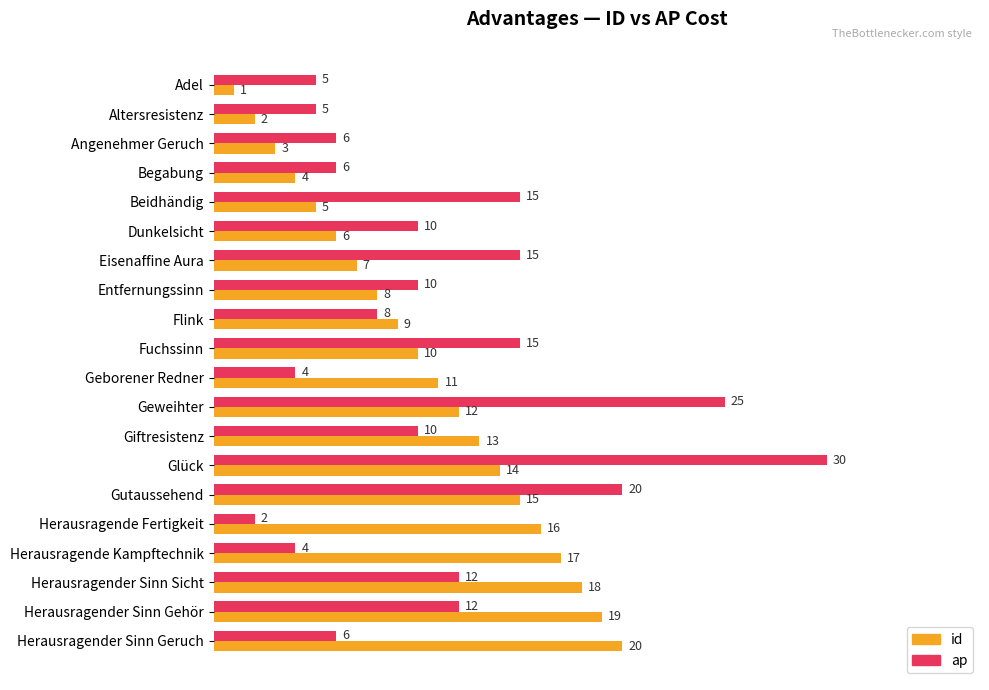

Which series has the largest total across all categories?

ap